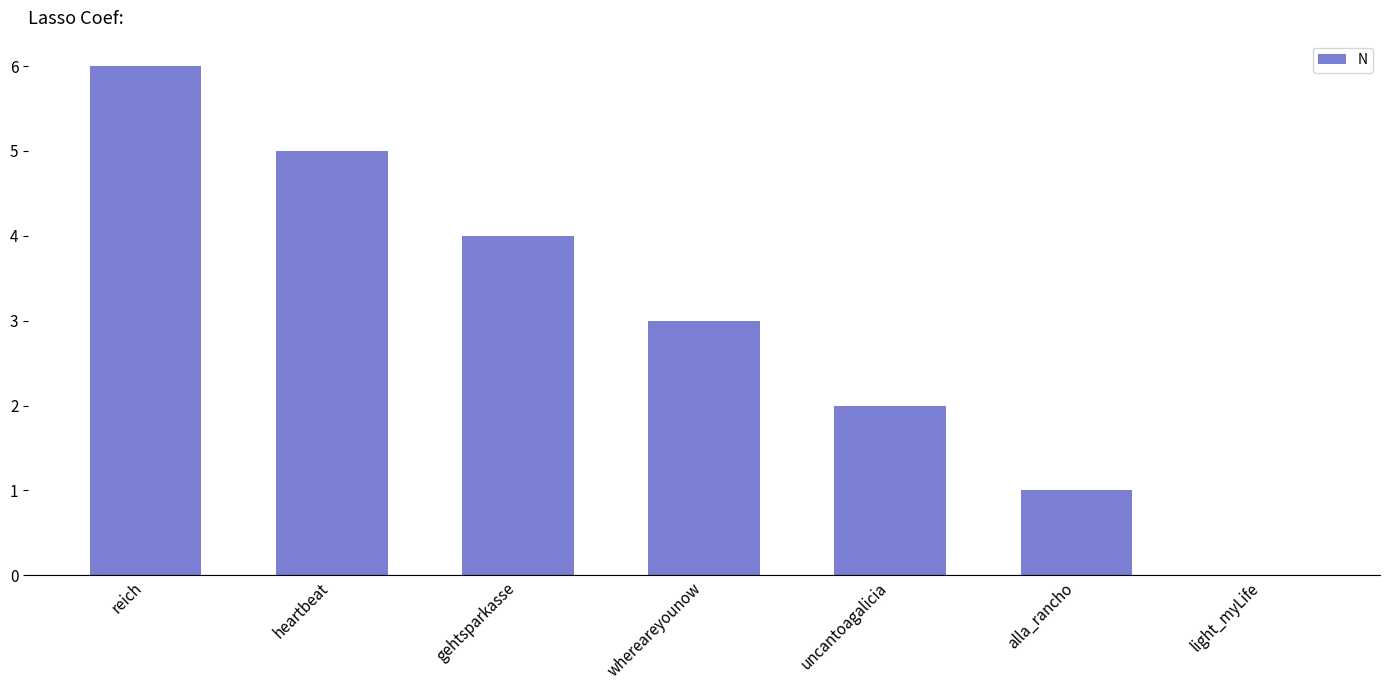

What is the sum of all values?

21